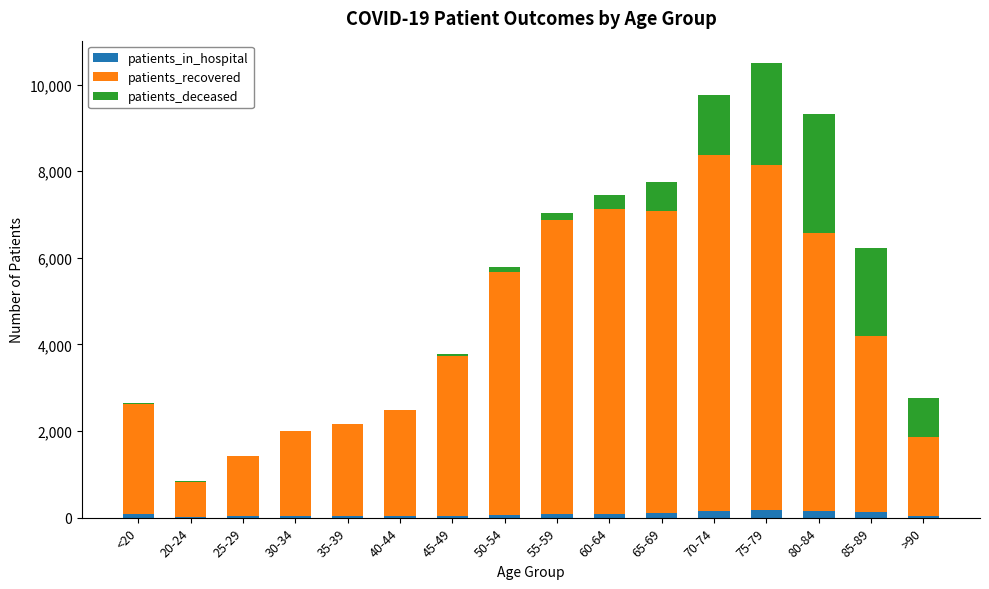

What is the sum of the patients_in_hospital values at 80-84 and 70-74?

303